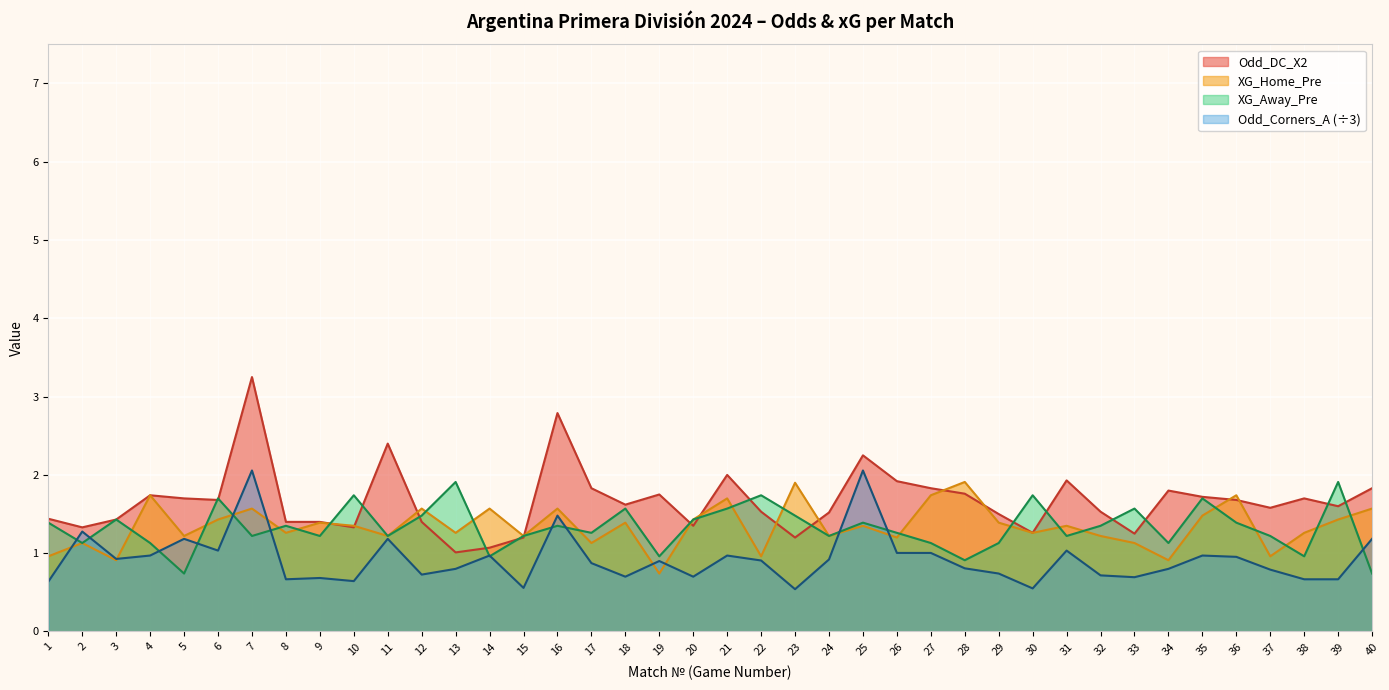

The Odd_Corners_A (÷3) series shows 0.7 at 29. True or false?

True